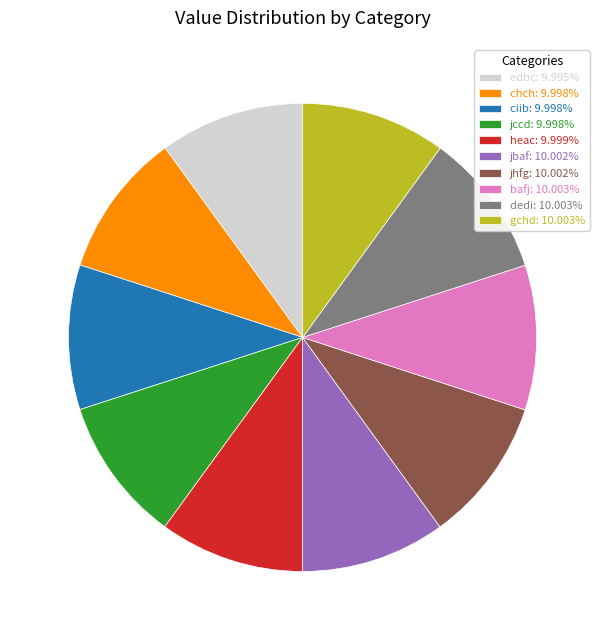

Is there any slice that represents more than half of the pie?

No